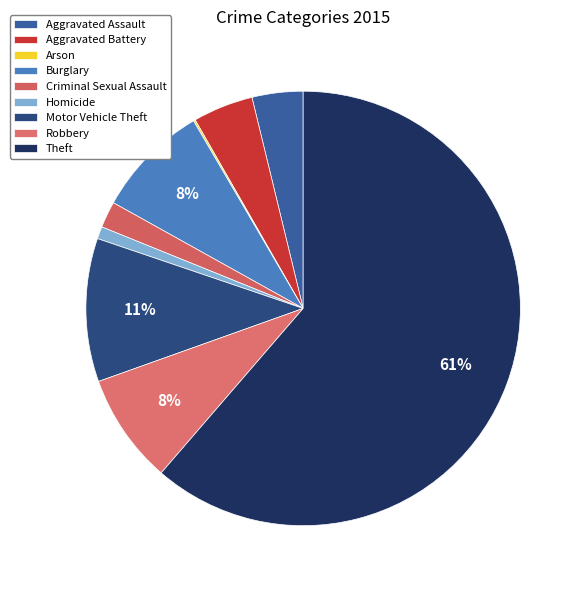

What percentage is the Burglary slice, to the nearest percent?

8%